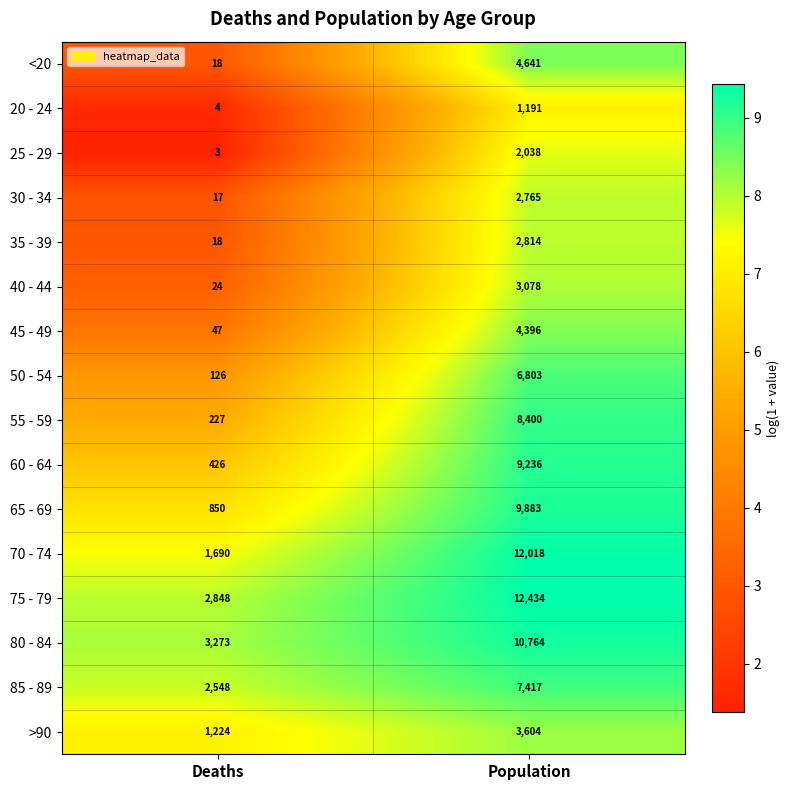

What is the difference between the maximum and minimum values in the 55 - 59 series?

8173